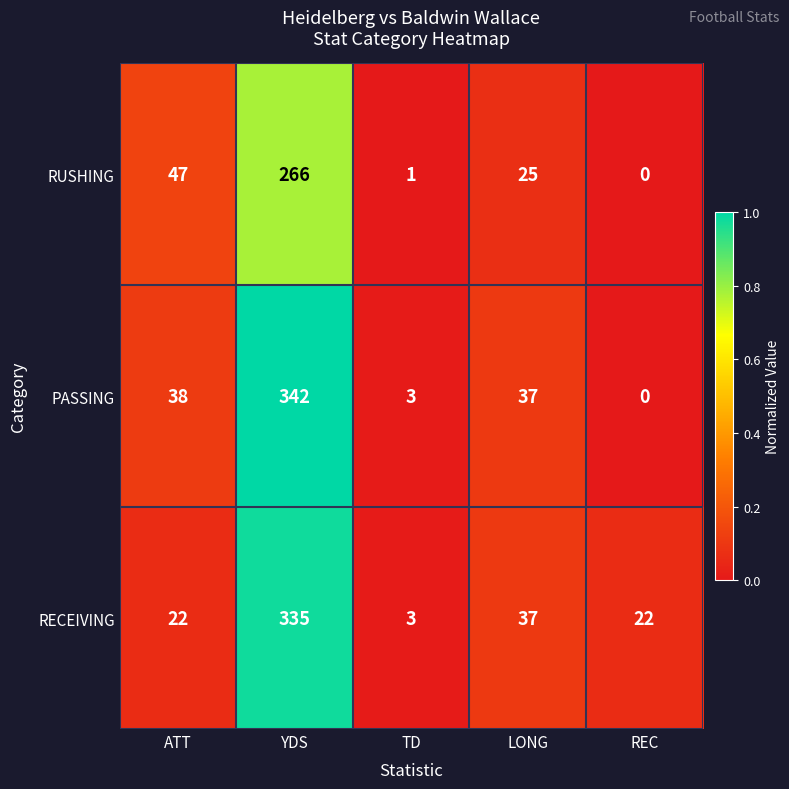

At which label does RECEIVING reach its minimum?

TD